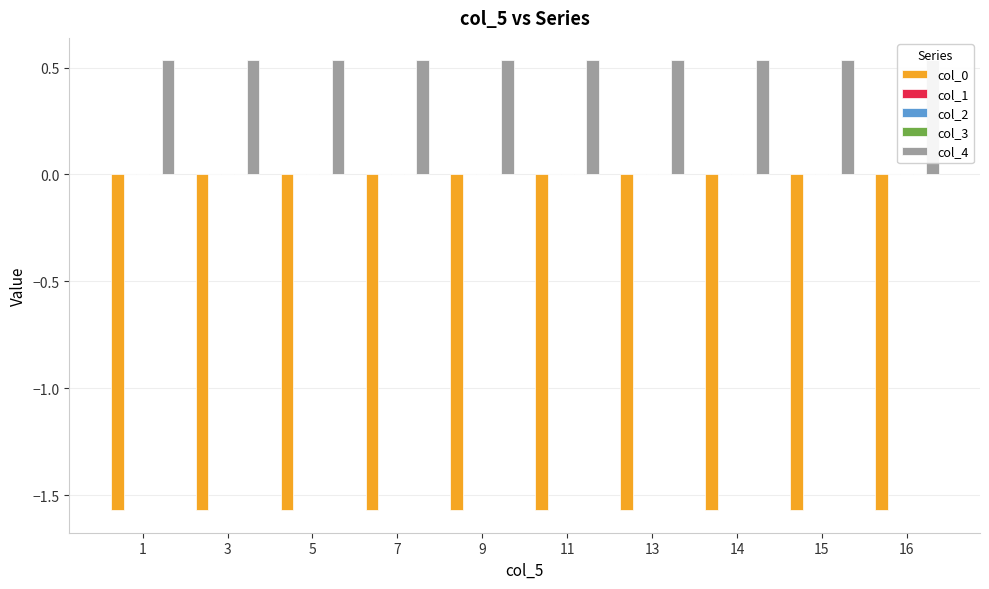

What is the approximate value of col_0 at 7?

-1.6